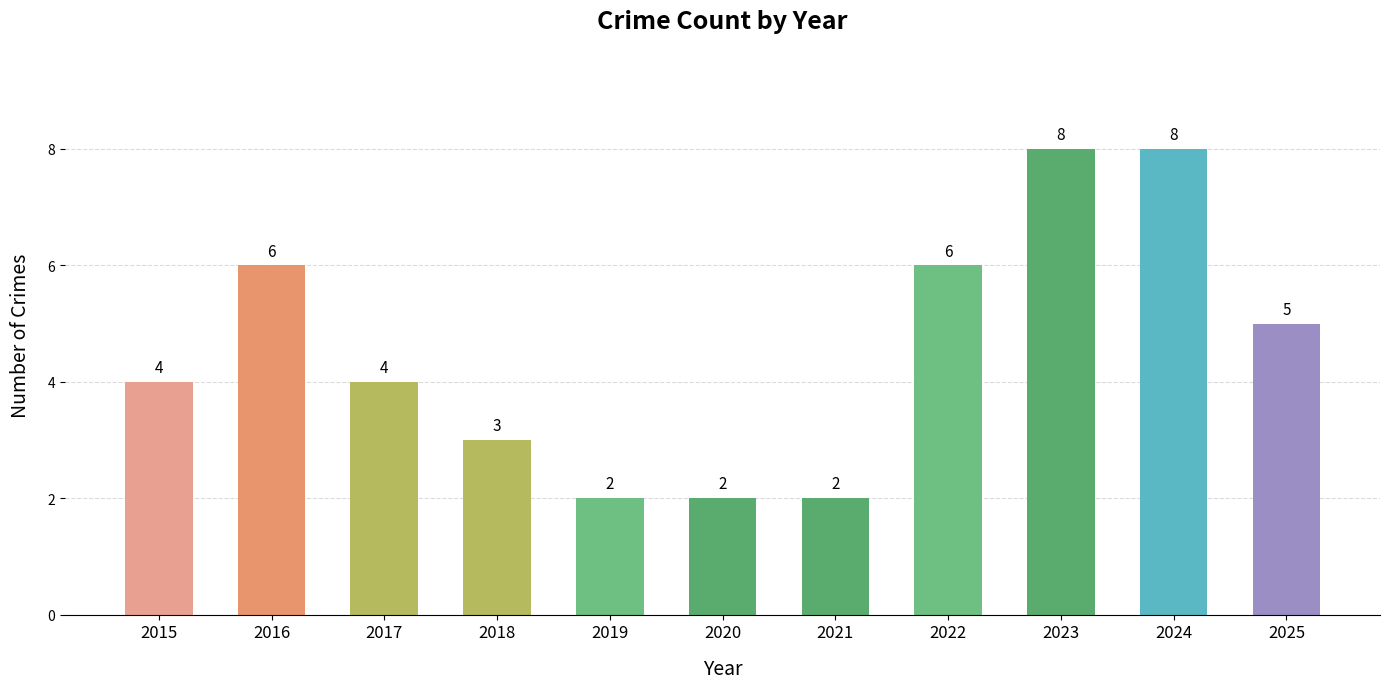

What is the value of the 10th bar from the left?

8